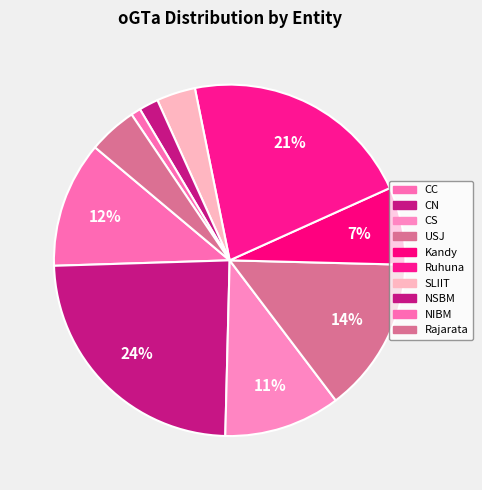

How many slices are in this pie chart?

10